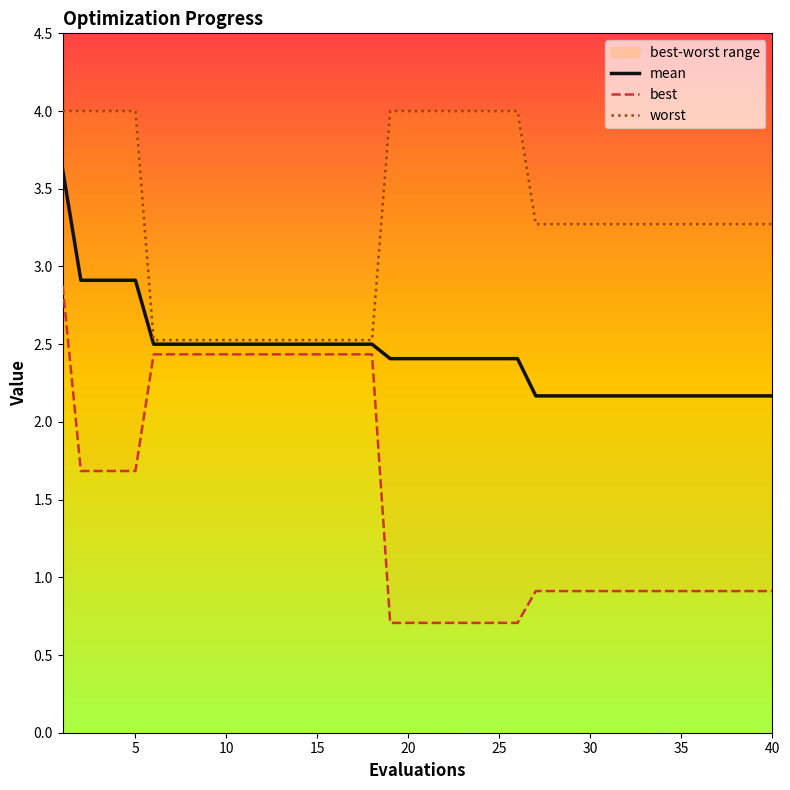

What is the maximum value for mean?

3.6